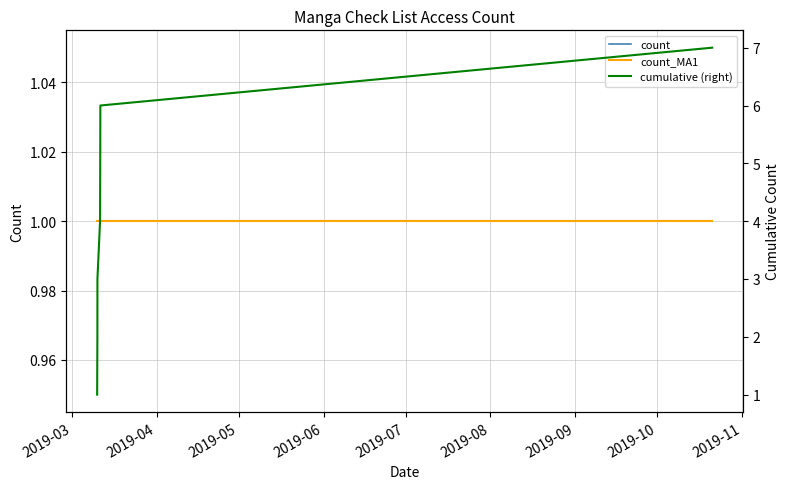

How many series are shown in this chart?

3